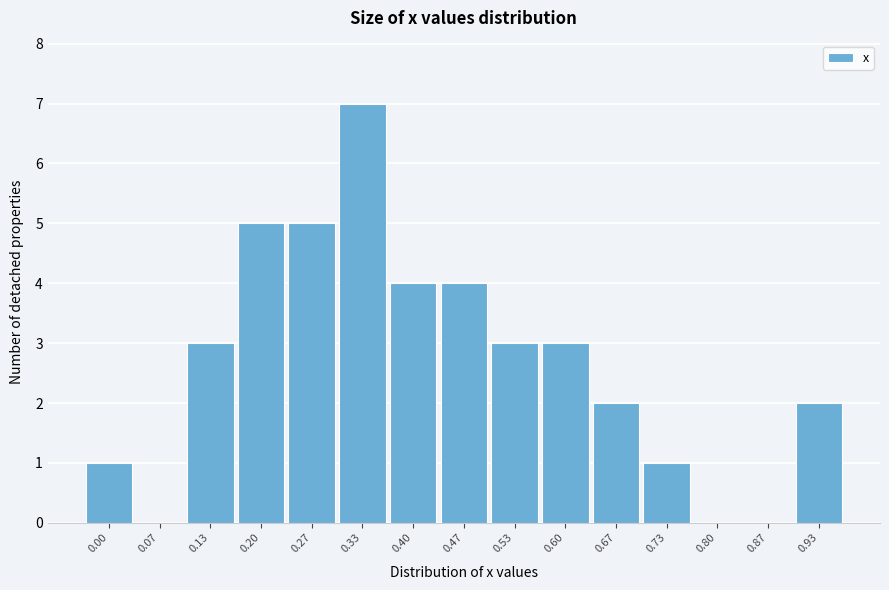

Reading left to right, extract all data points from this chart.

0.00=1	0.07=0	0.13=3	0.20=5	0.27=5	0.33=7	0.40=4	0.47=4	0.53=3	0.60=3	0.67=2	0.73=1	0.80=0	0.87=0	0.93=2